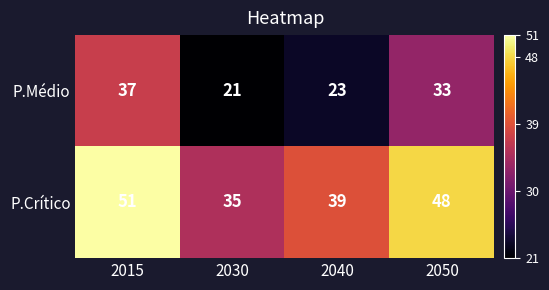

What is the difference between the maximum and minimum values in the P.Médio series?

16